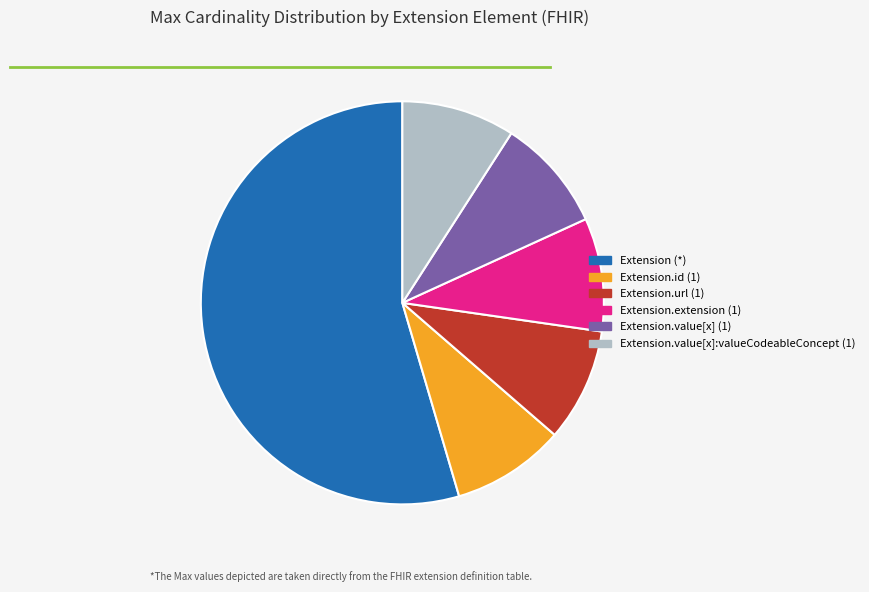

Is there a majority slice in this chart?

Yes